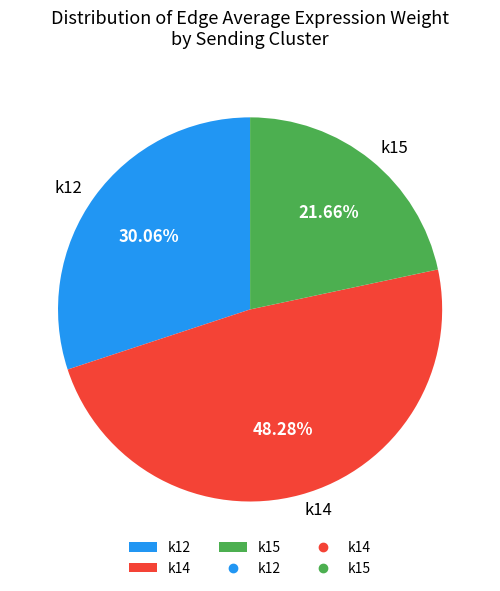

To the nearest percent, what is the average slice percentage?

33%